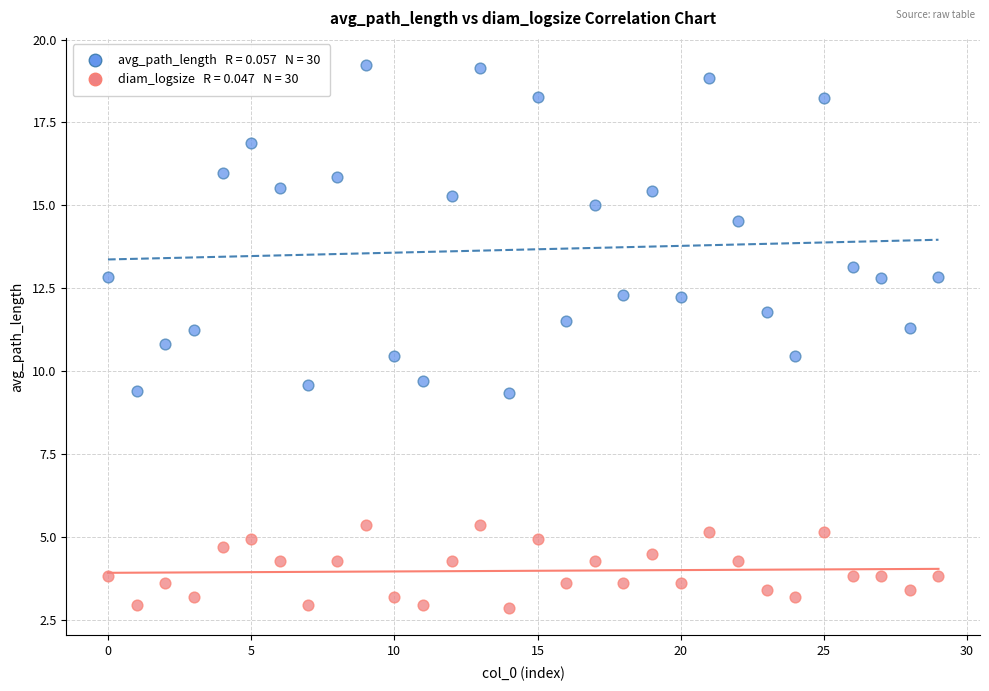

Across all data points, what is the range of Y values (max minus min)?

16.4